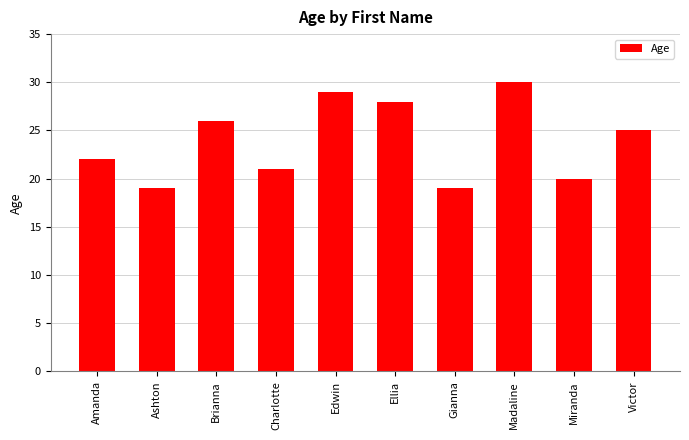

What is the sum of all values?

239